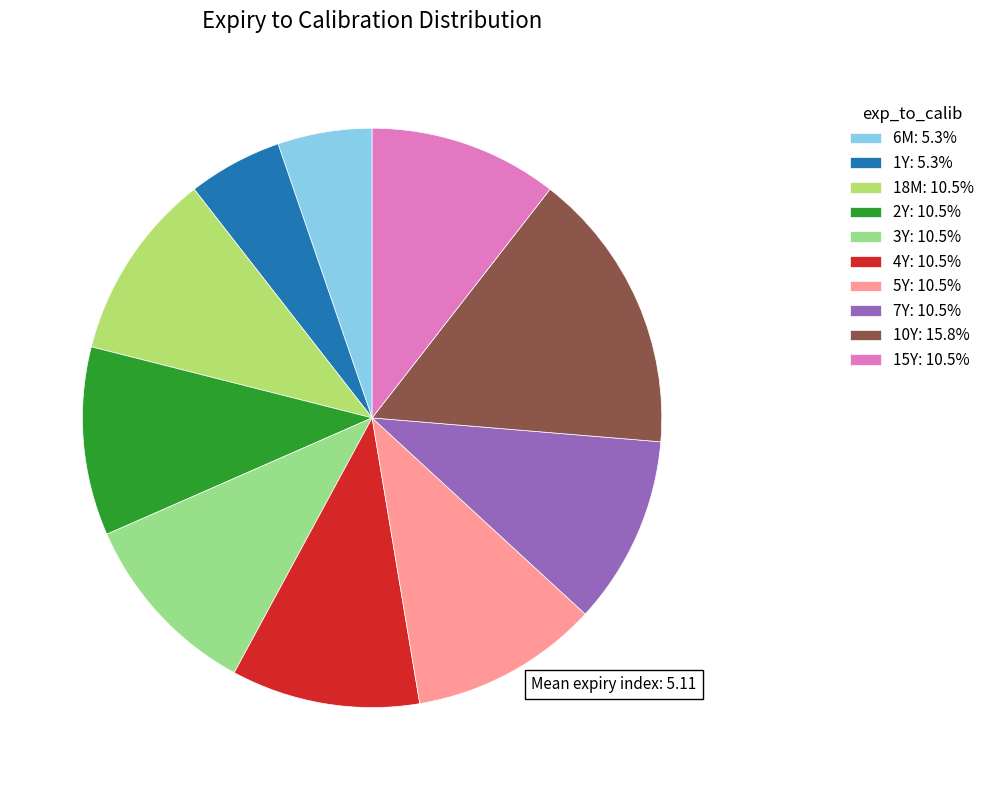

True or false: 1Y accounts for 5% of the total.

True